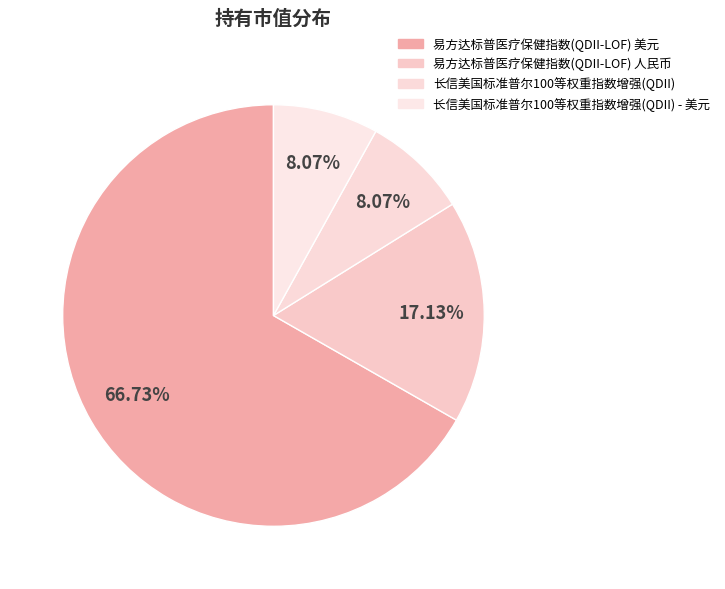

Is 长信美国标准普尔100等权重指数增强(QDII) the majority of the pie?

No